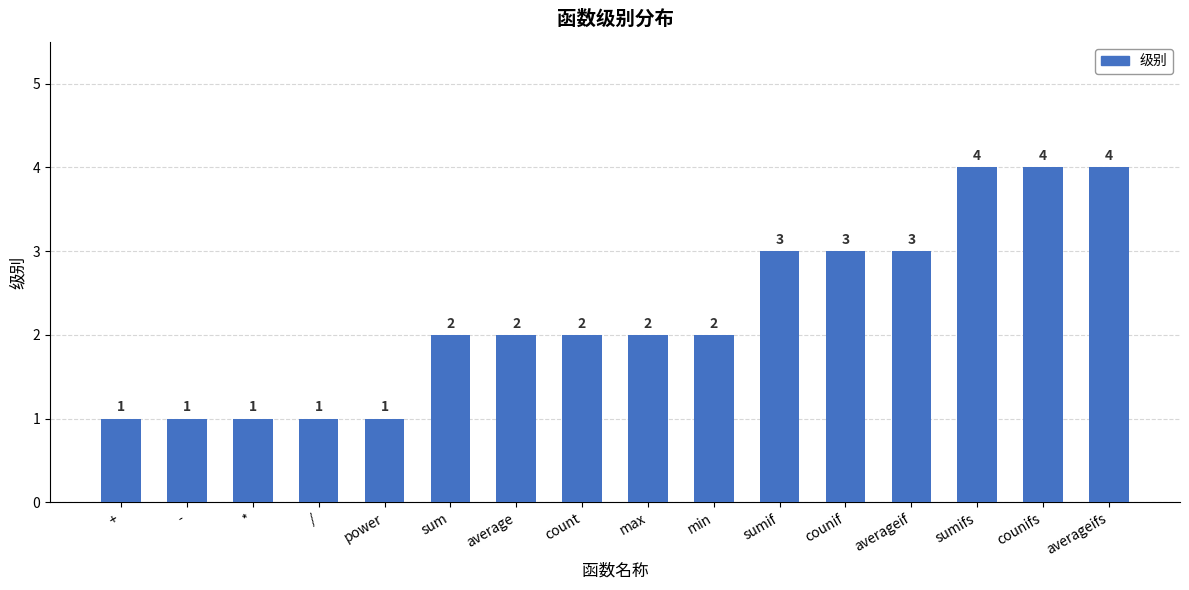

What is the difference between the values at averageifs and /?

3